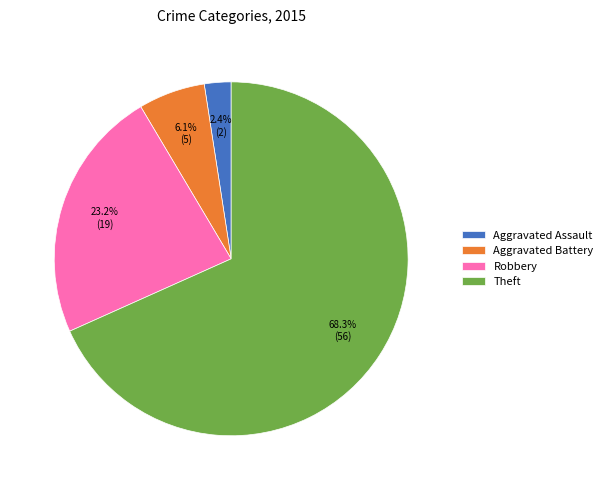

Which slice is the smallest?

Aggravated Assault